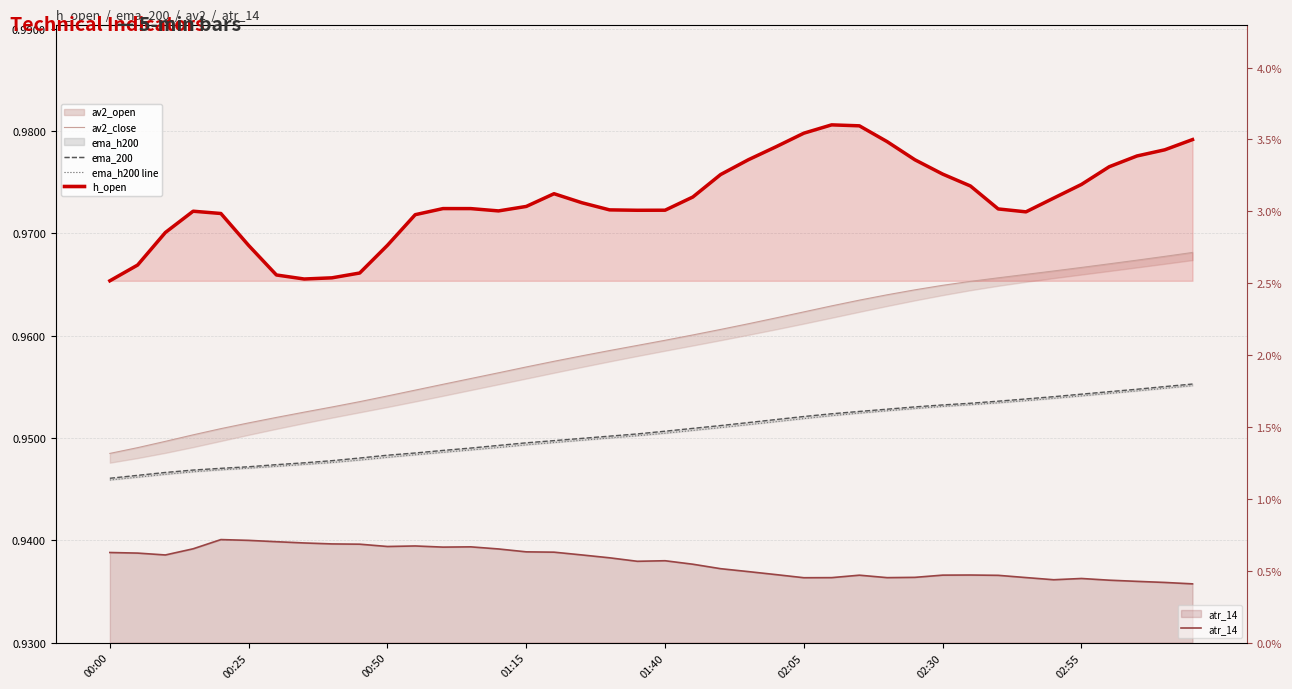

Rank the series by their maximum value, from highest to lowest.

h_open, av2_close, ema_200, ema_h200 line, atr_14